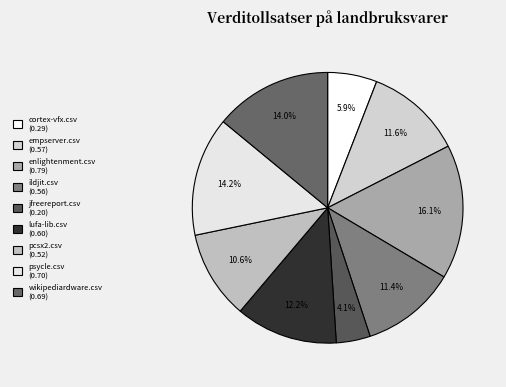

Which has a higher value, enlightenment.csv or ildjit.csv?

enlightenment.csv